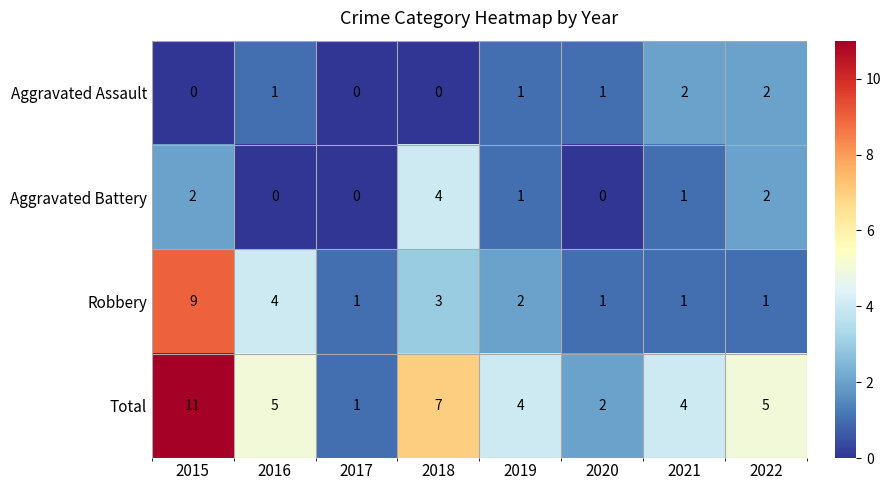

The value of Total at 2021 is 1. True or false?

False